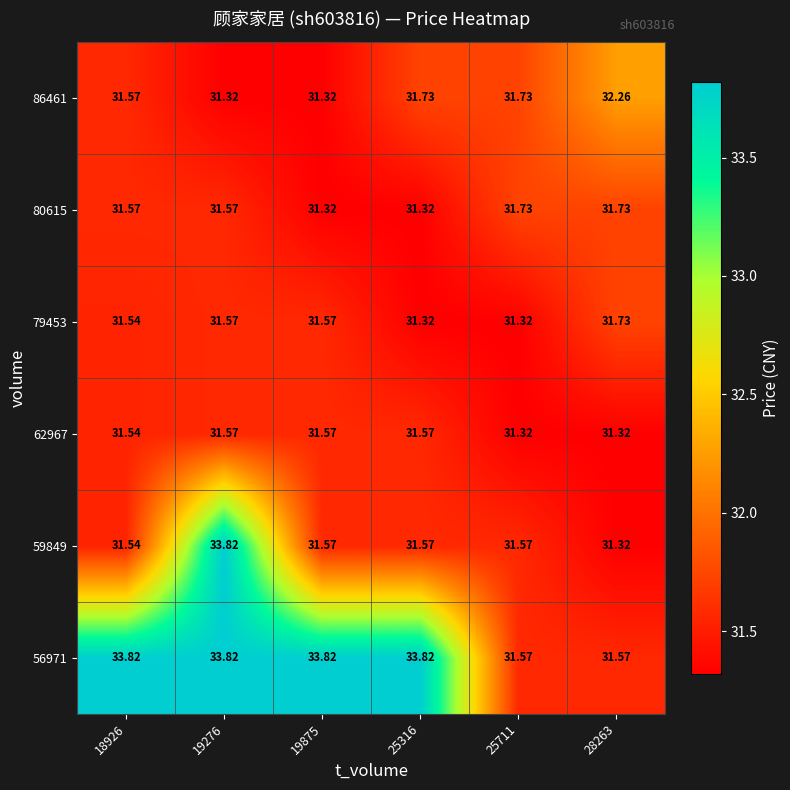

Reading right to left, list all the values displayed in this chart.

56971: 28263=31.6	25711=31.6	25316=33.8	19875=33.8	19276=33.8	18926=33.8
59849: 28263=31.3	25711=31.6	25316=31.6	19875=31.6	19276=33.8	18926=31.5
62967: 28263=31.3	25711=31.3	25316=31.6	19875=31.6	19276=31.6	18926=31.5
79453: 28263=31.7	25711=31.3	25316=31.3	19875=31.6	19276=31.6	18926=31.5
80615: 28263=31.7	25711=31.7	25316=31.3	19875=31.3	19276=31.6	18926=31.6
86461: 28263=32.3	25711=31.7	25316=31.7	19875=31.3	19276=31.3	18926=31.6